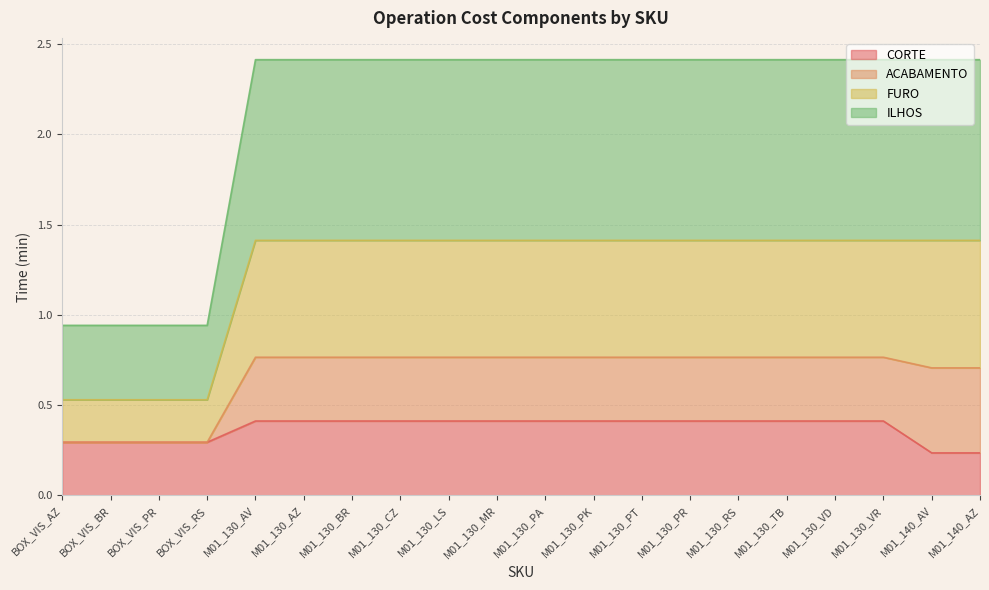

True or false: FURO has a value of 3.8 at M01_130_TB.

False